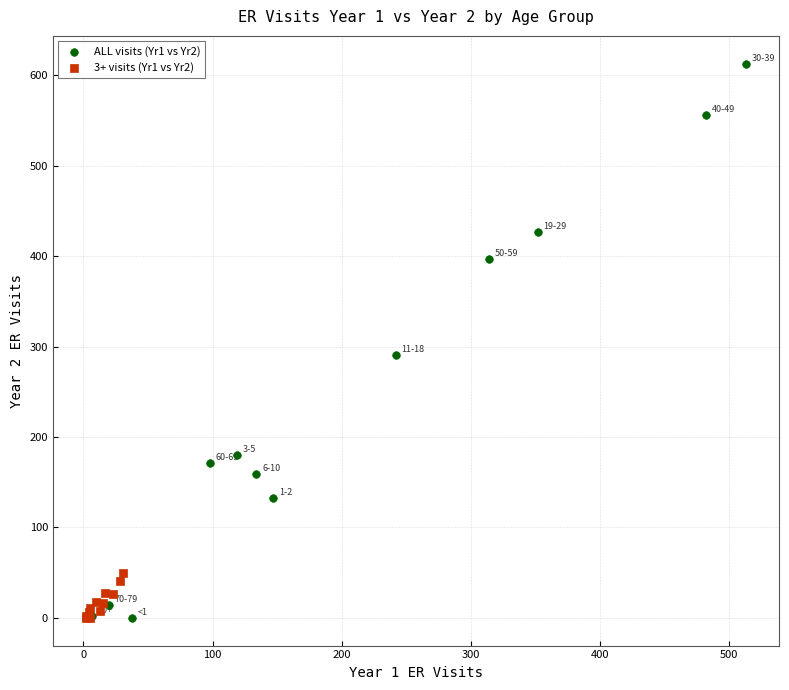

Which series has the largest Y range (max minus min)?

ALL visits (Yr1 vs Yr2)